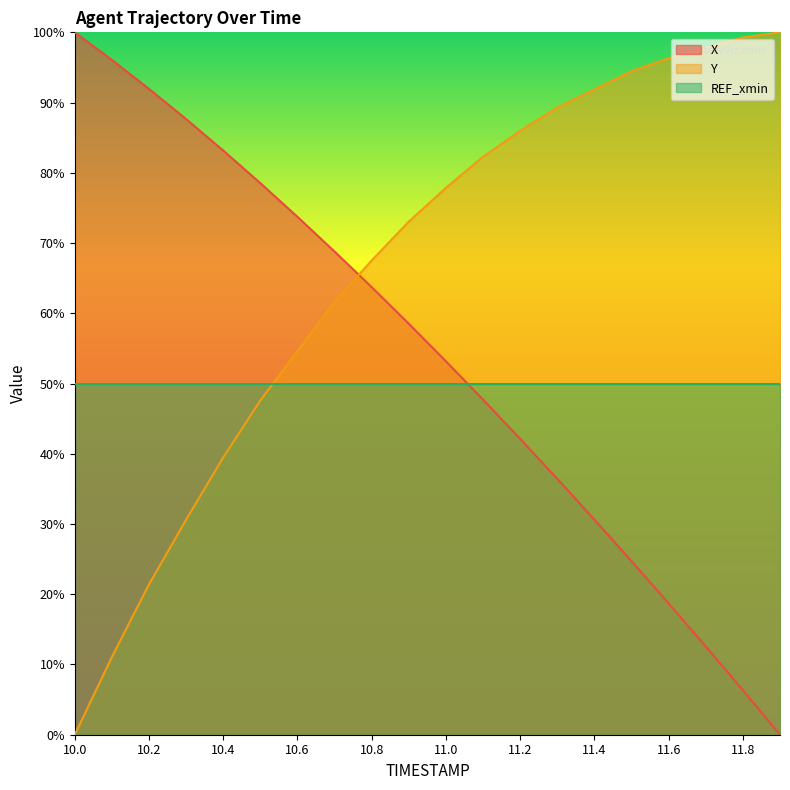

Between which two adjacent categories do X and Y first intersect?

10.7 and 10.8